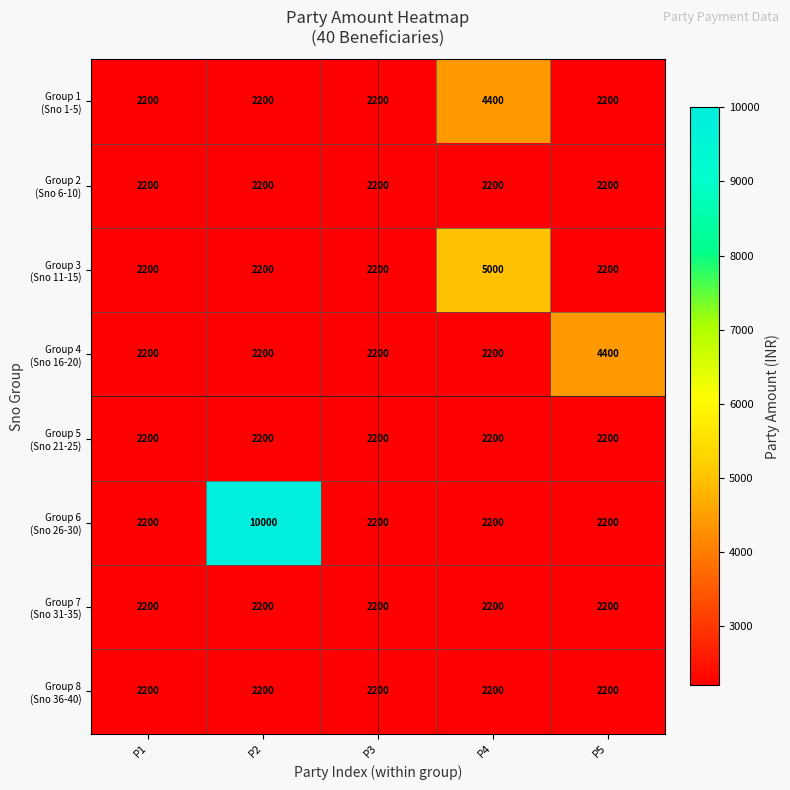

At which category is the sum across all series the highest?

P2